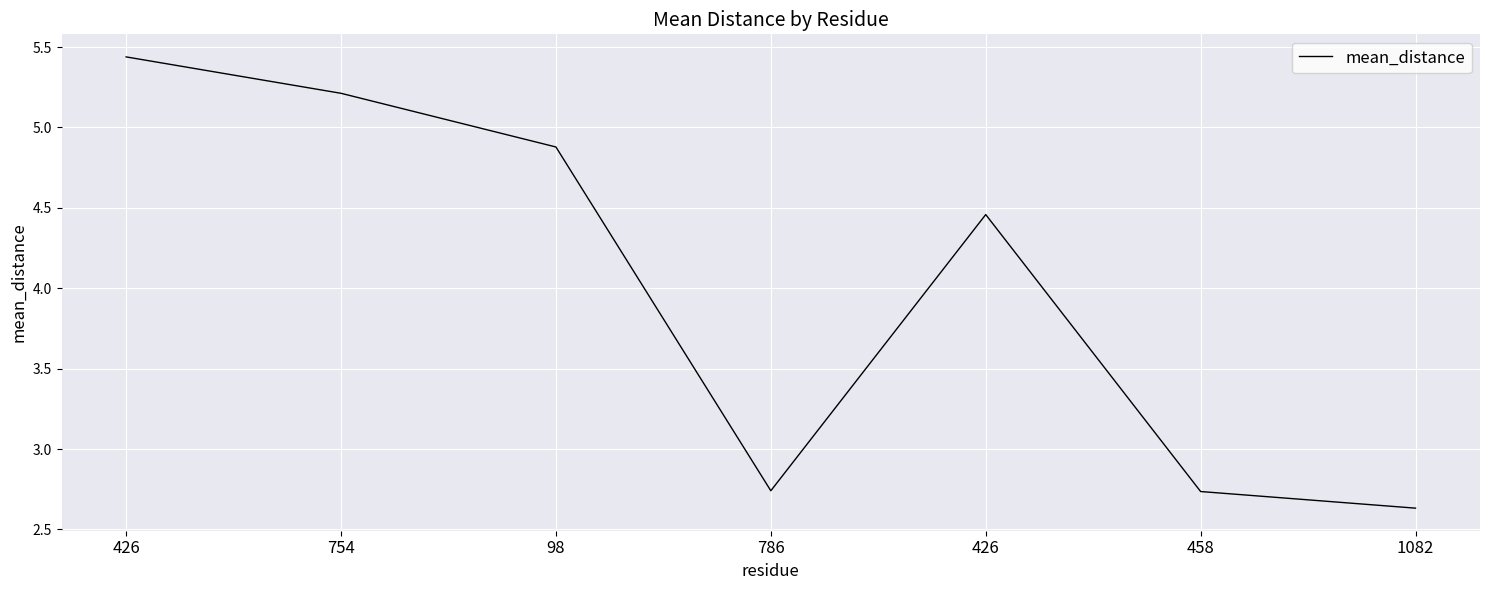

How many categories are shown in the chart?

7